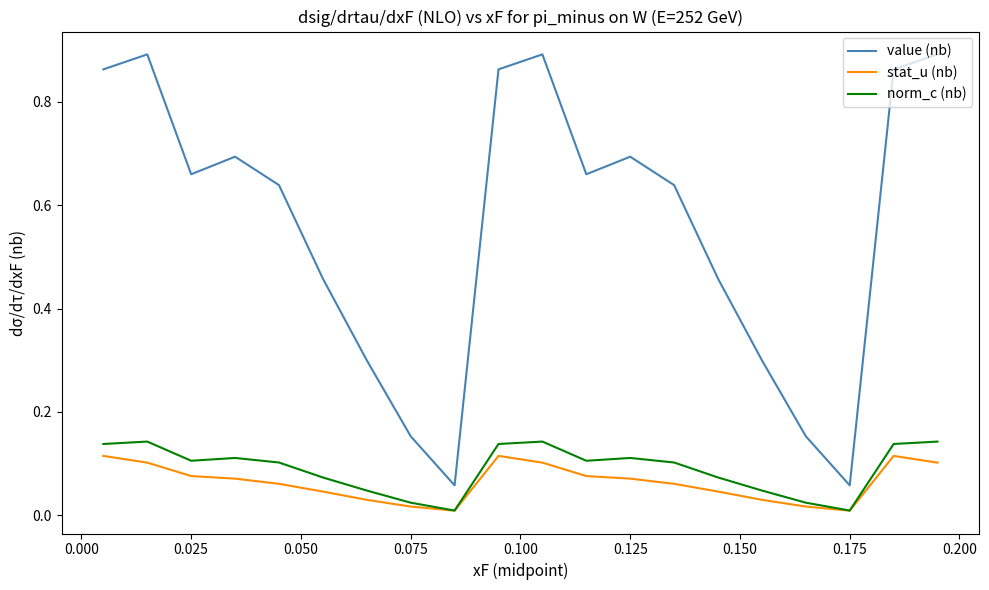

True or false: value (nb) and norm_c (nb) cross at least once.

False